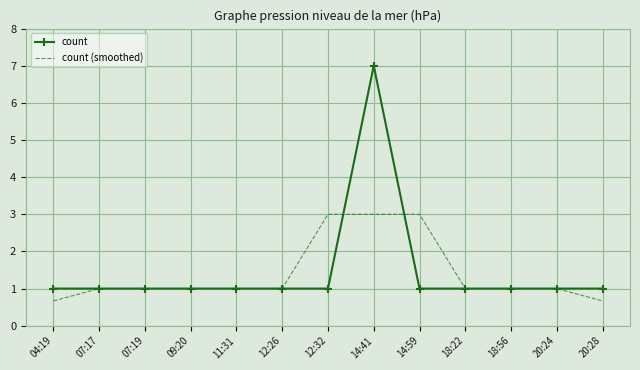

The value of count at 18:56 is 0.3. True or false?

False